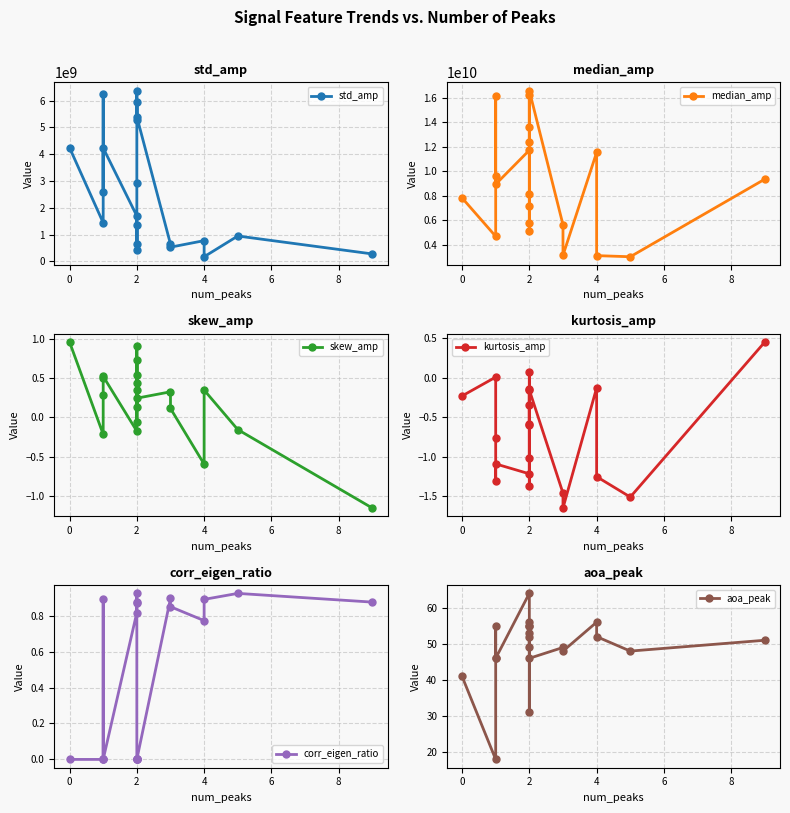

True or false: median_amp and std_amp cross at least once.

False